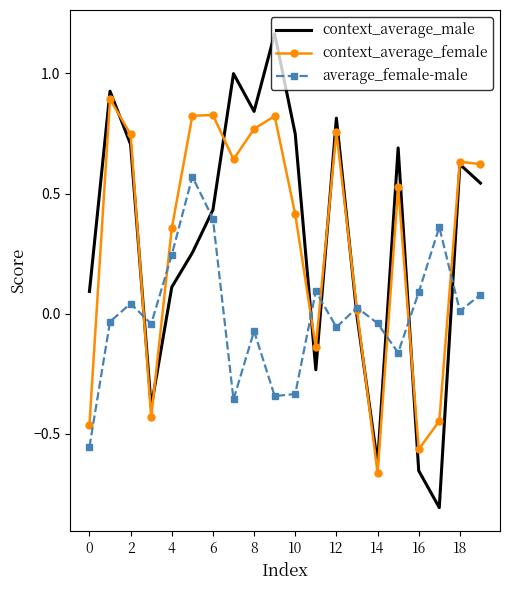

What is the minimum value shown in the chart?

-0.8